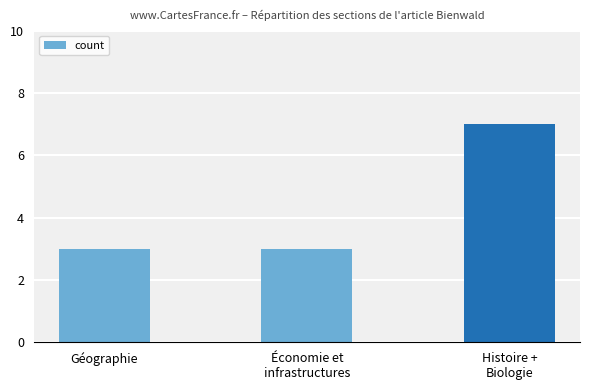

What is the maximum value shown in the chart?

7